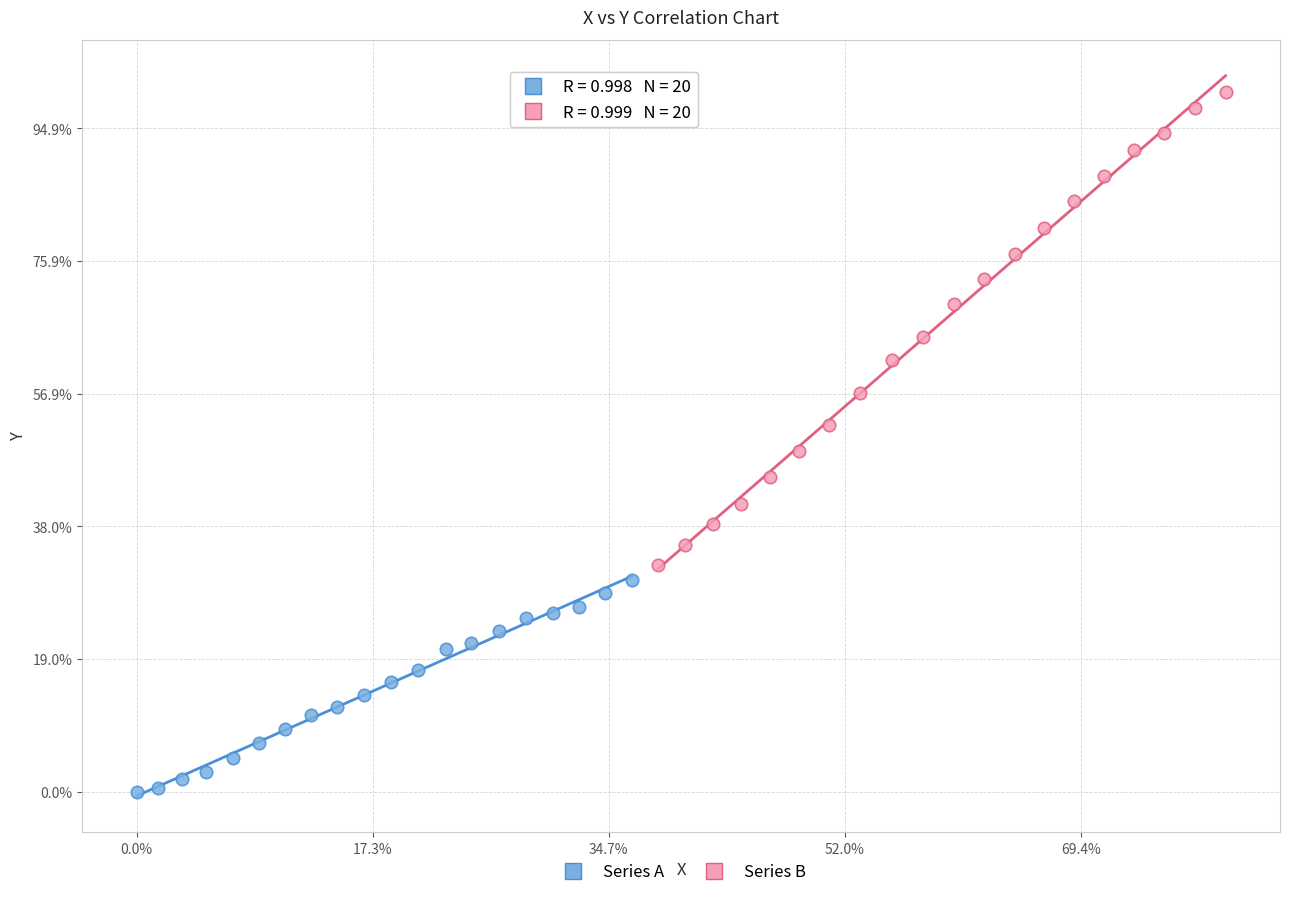

Which series contains the lowest Y value?

Series A